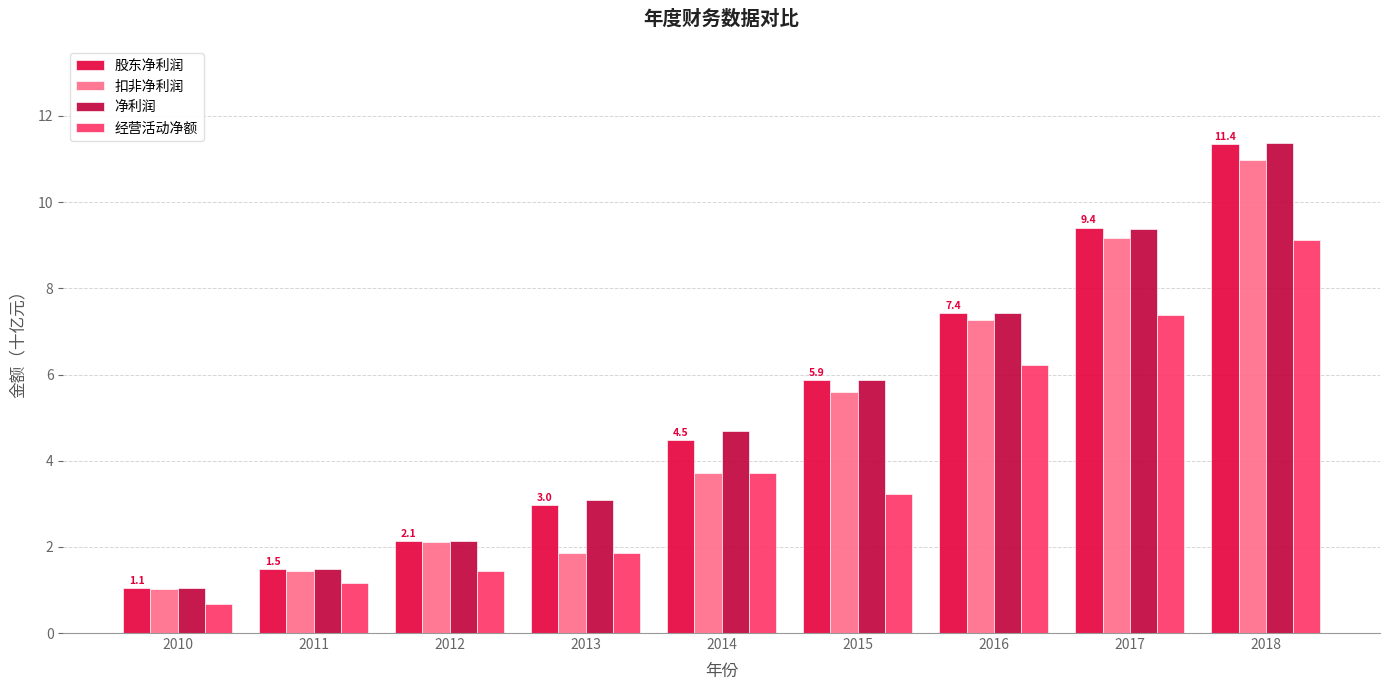

What is the highest value of the 股东净利润 series?

11.4